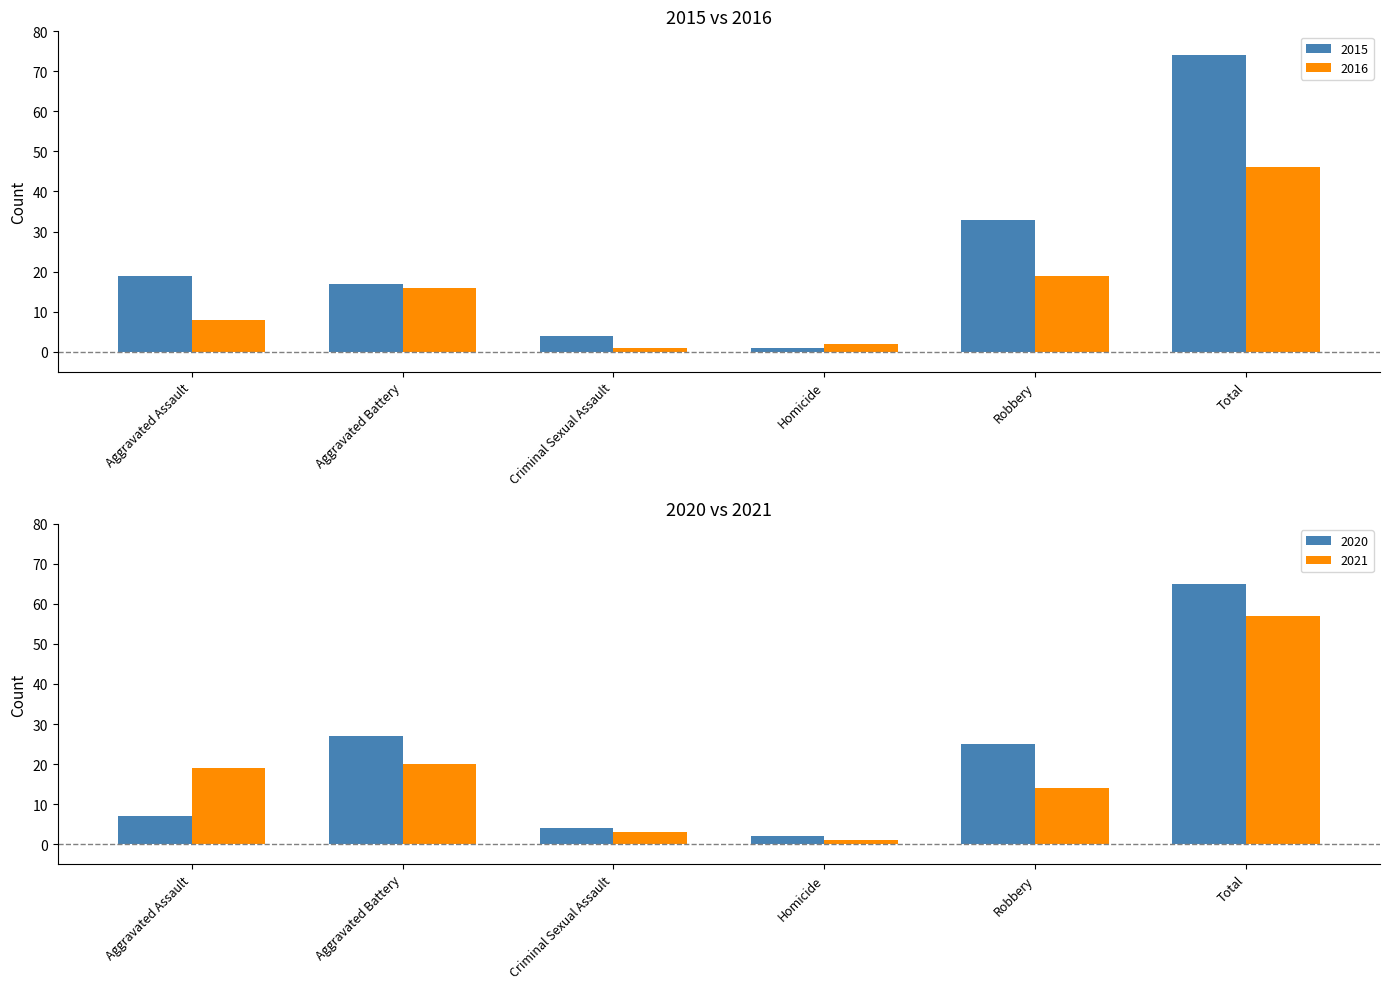

Between Total and Criminal Sexual Assault, which is larger?

Total